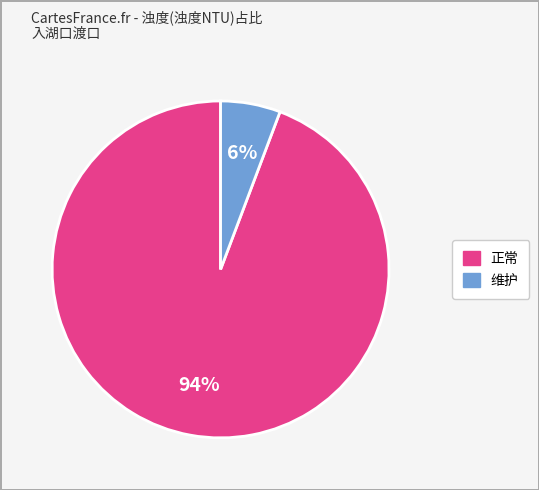

To the nearest percent, what is the average slice percentage?

50%